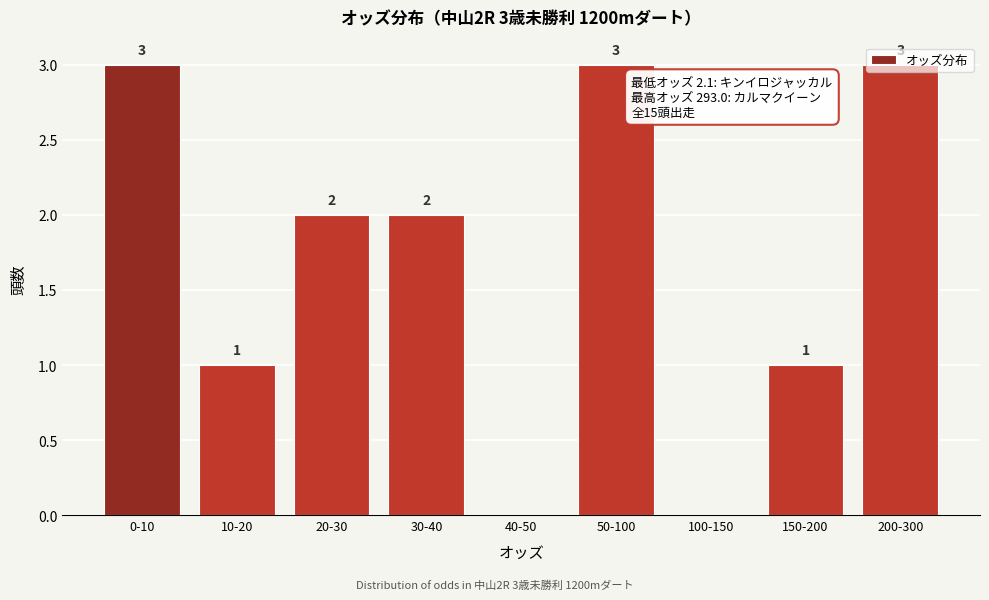

The chart shows a value of 3 at 20-30. True or false?

False